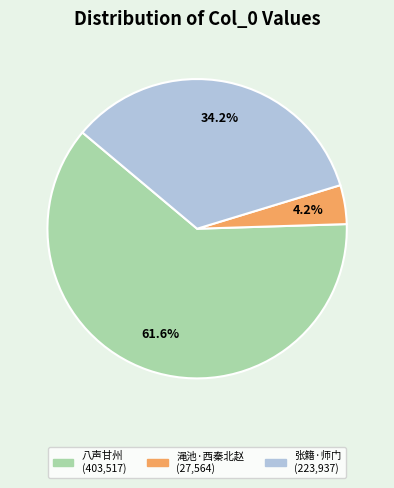

How many segments does this pie chart have?

3